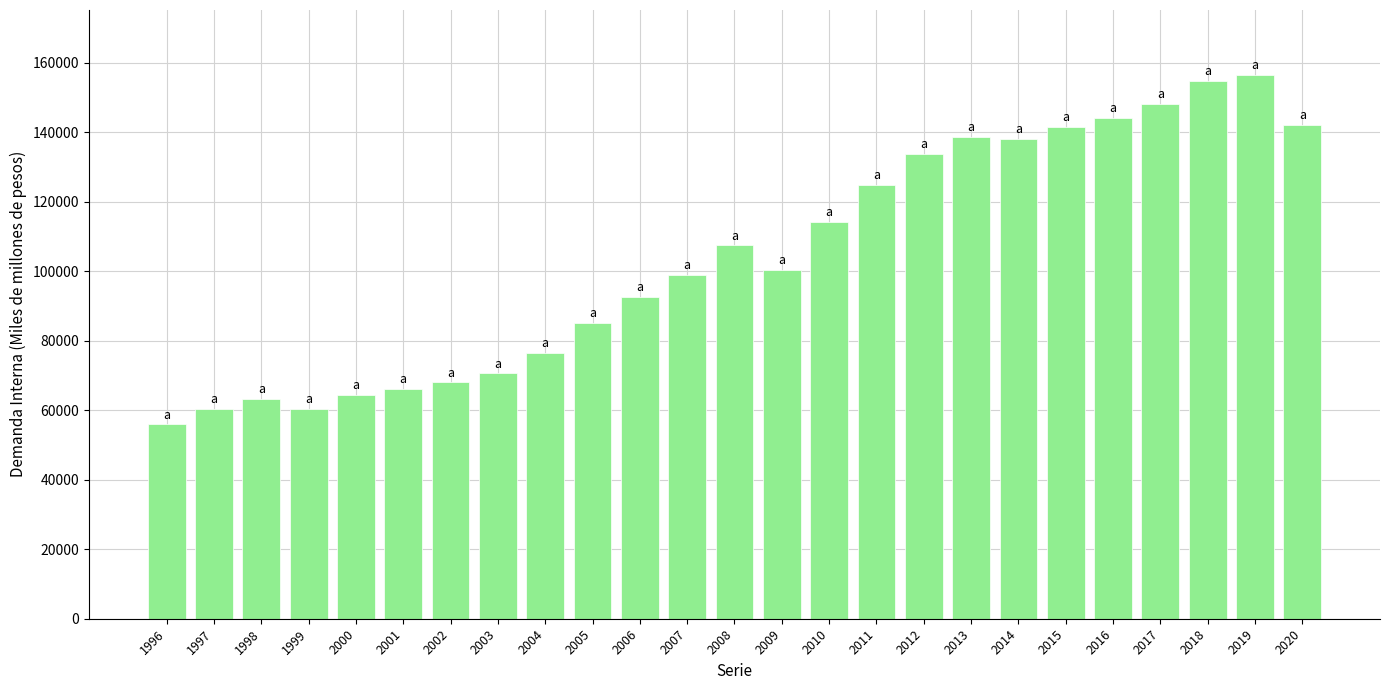

What is the value of the 10th bar from the left?

85179